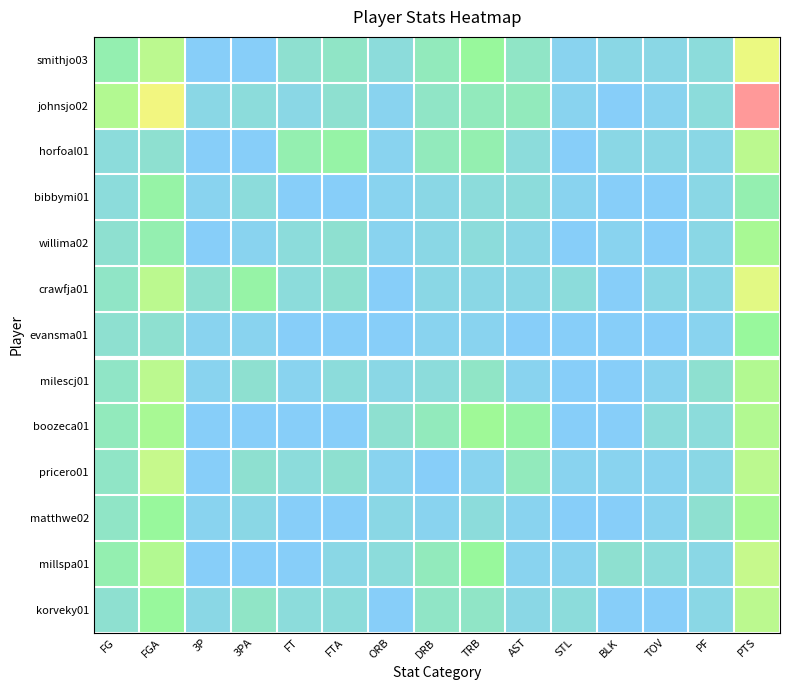

What is the difference between the highest and lowest values at PF?

3